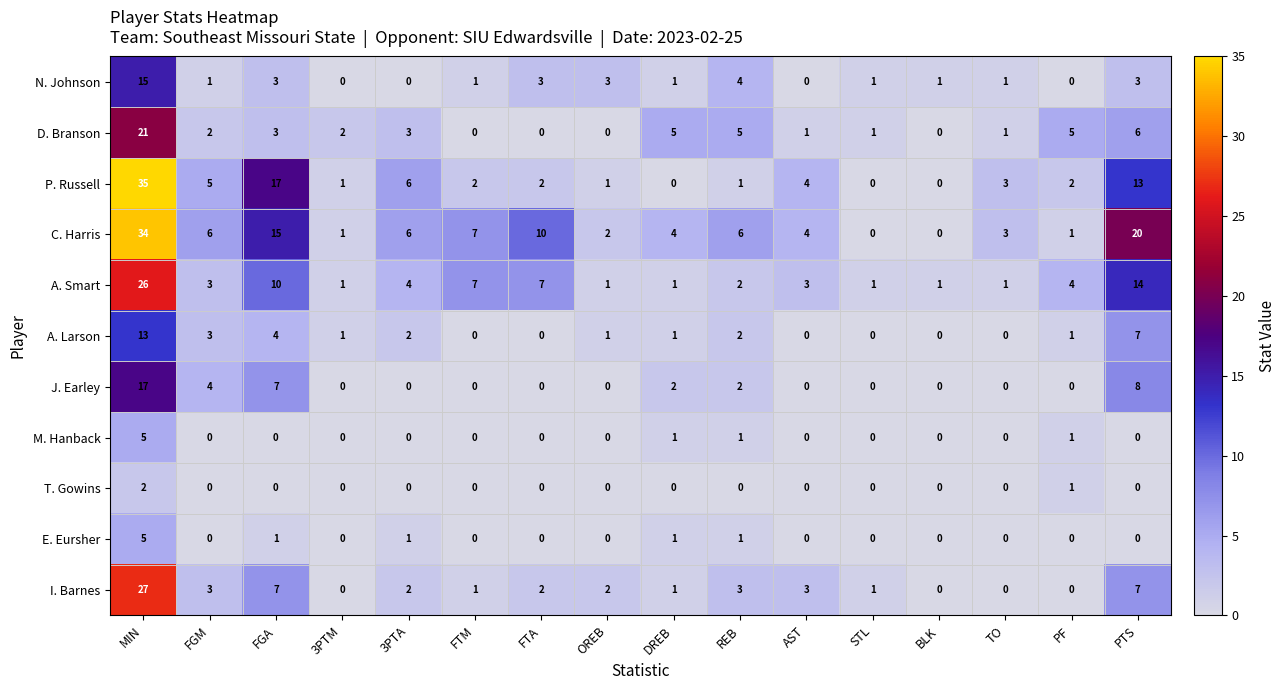

At which category does the chart reach its peak across all series?

MIN